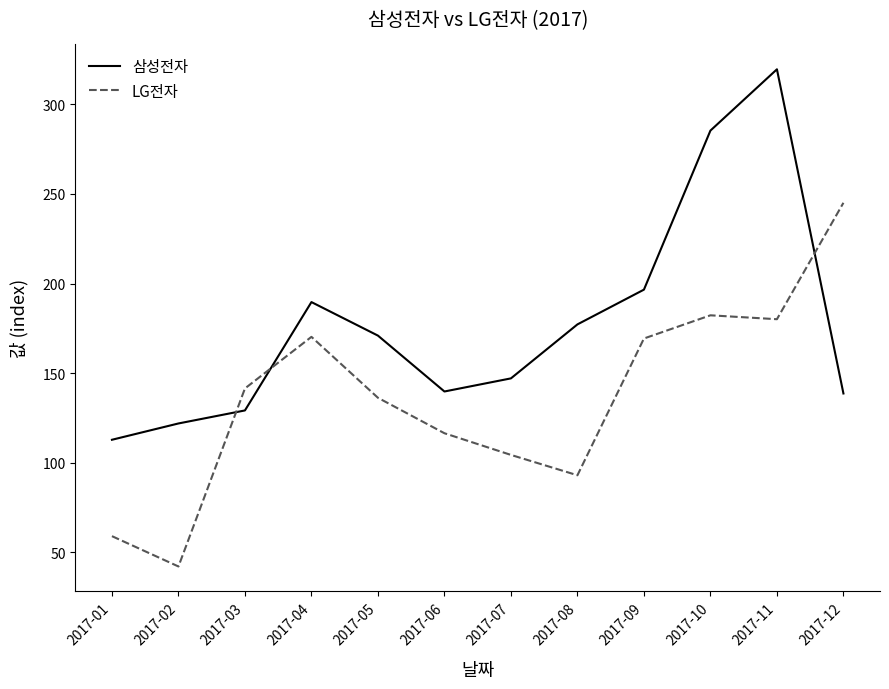

Where is the first local minimum for 삼성전자?

2017-06